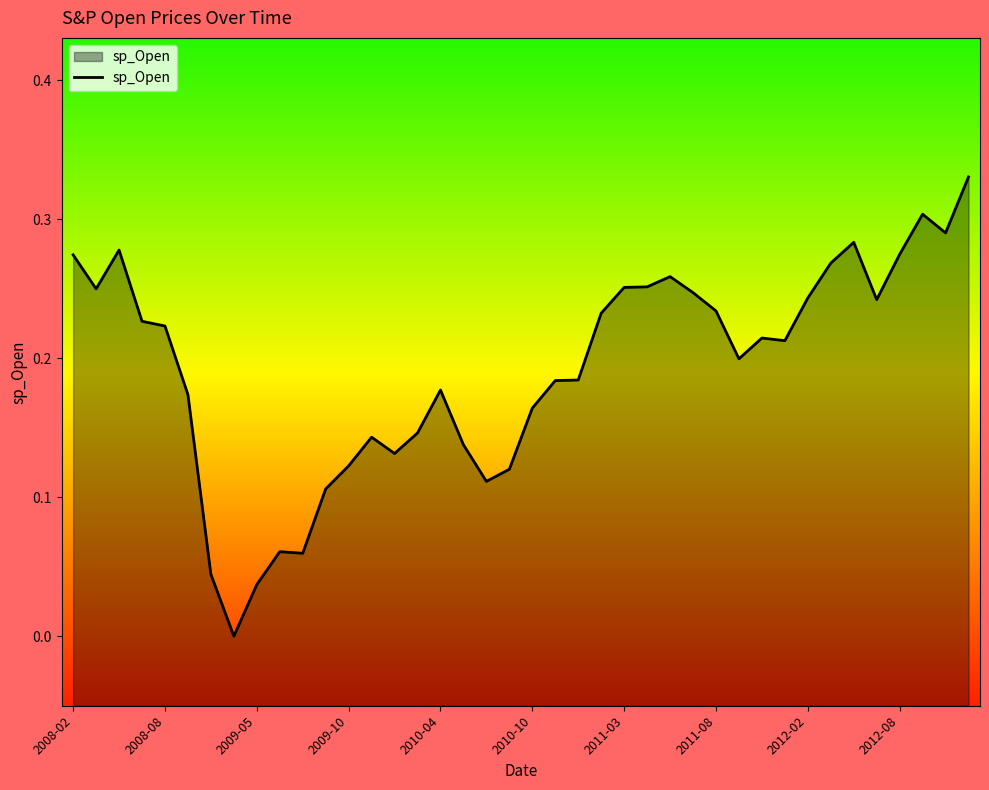

Between 2009-10 and 2010-10, which is larger?

2010-10